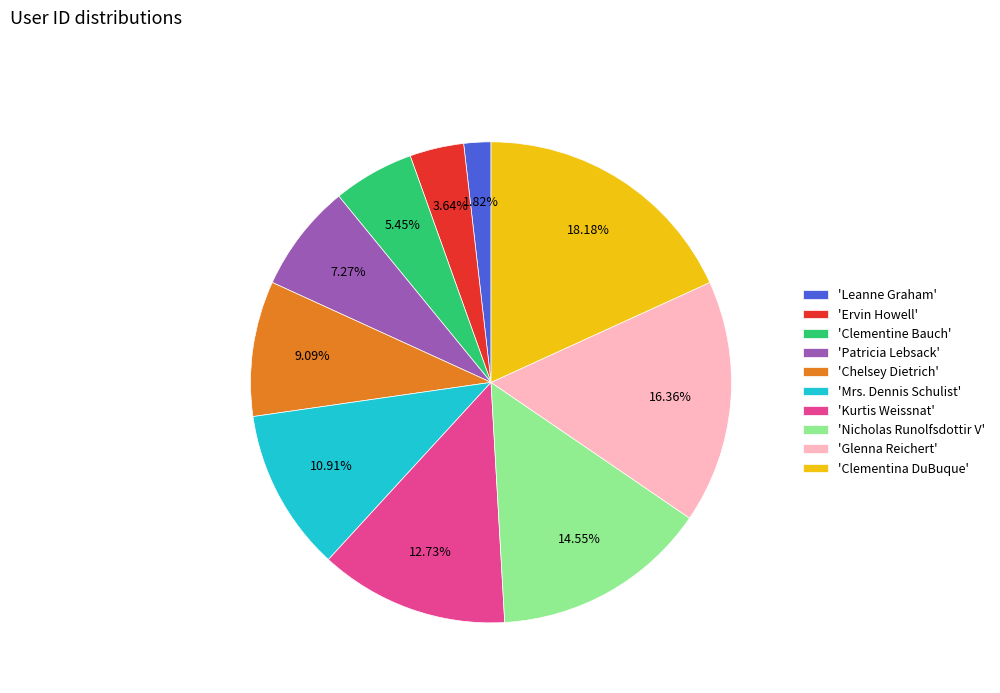

Do 'Mrs. Dennis Schulist' and 'Clementina DuBuque' together represent more than half of the pie?

No